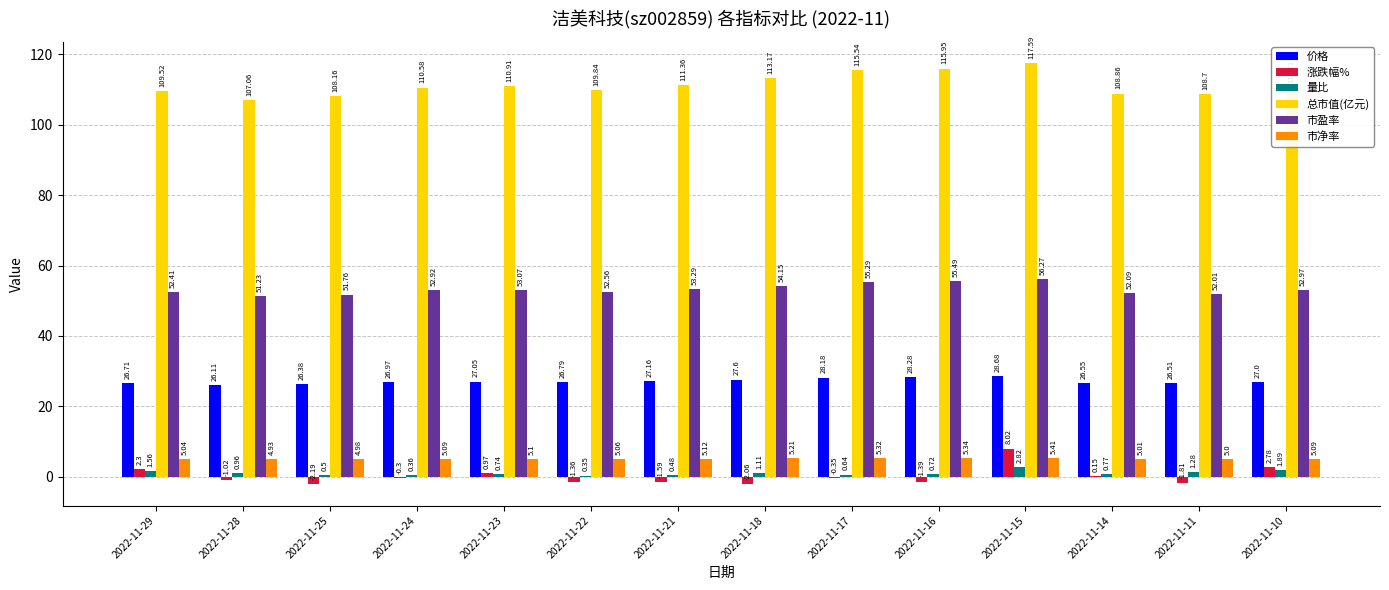

Which category has the highest value in the 市净率 series?

2022-11-15